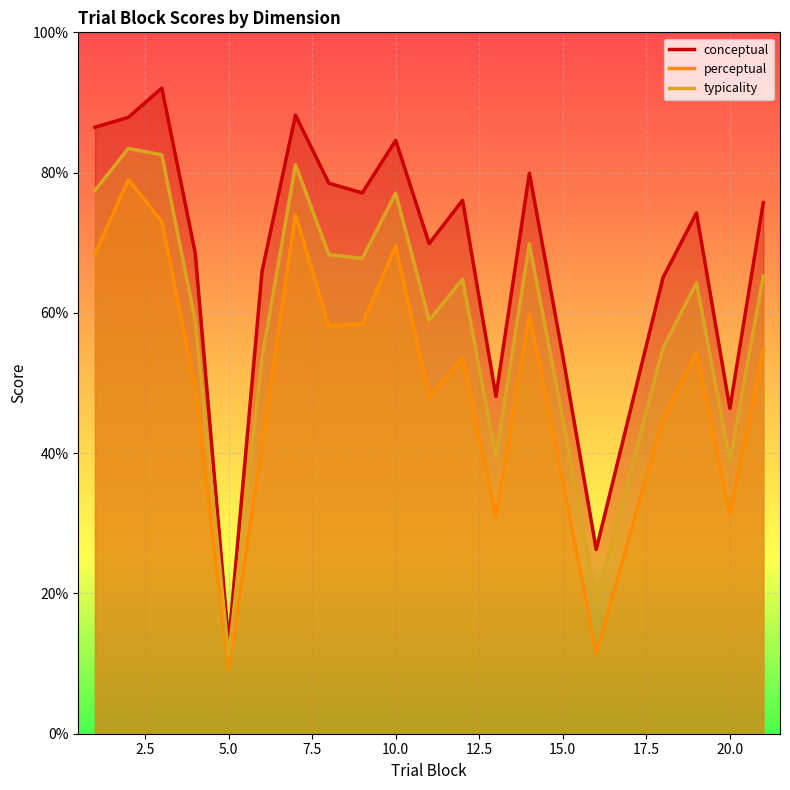

True or false: typicality and perceptual intersect in this chart.

False